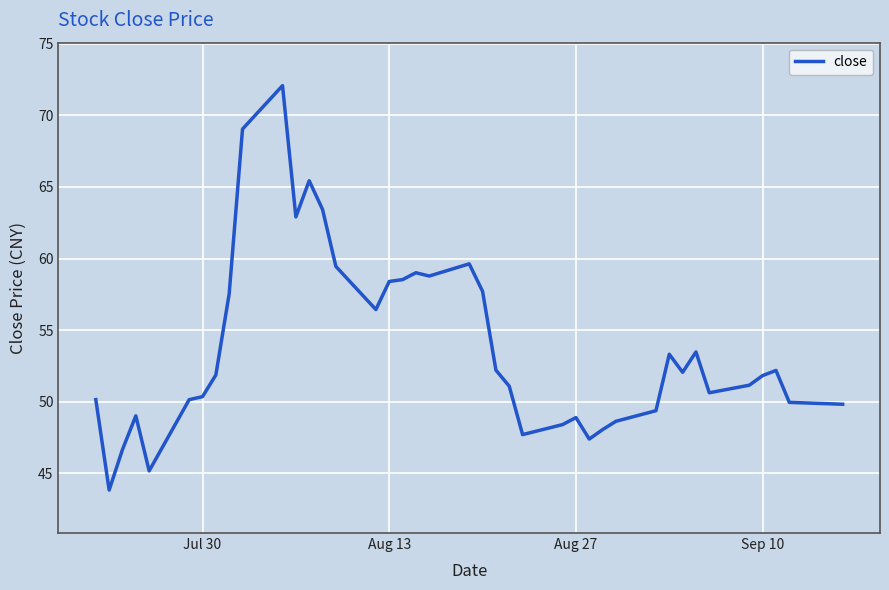

What is the greatest value displayed?

72.1